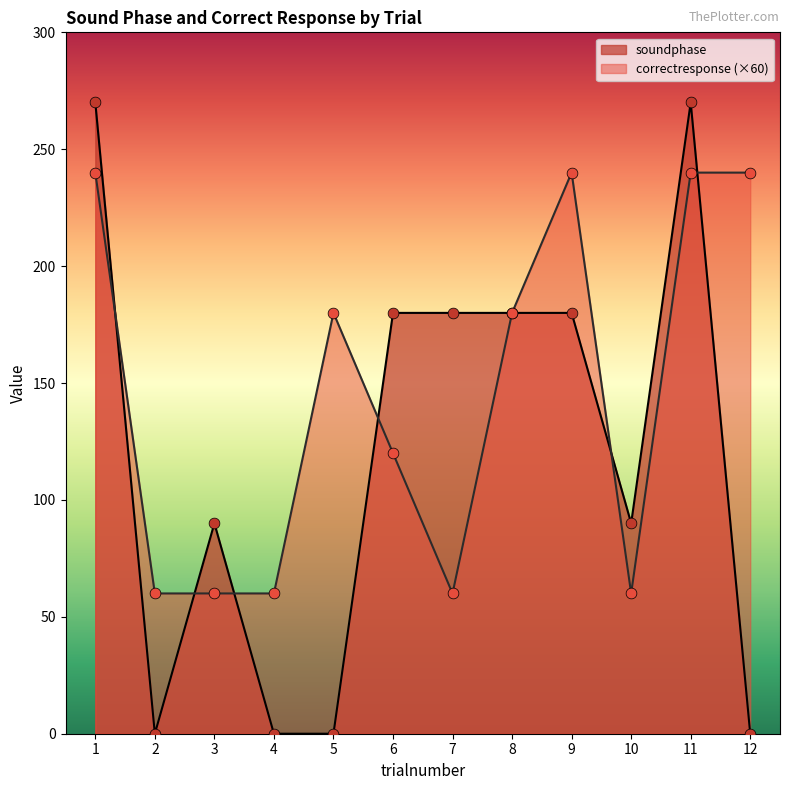

At how many categories does at least one series exceed 213?

4